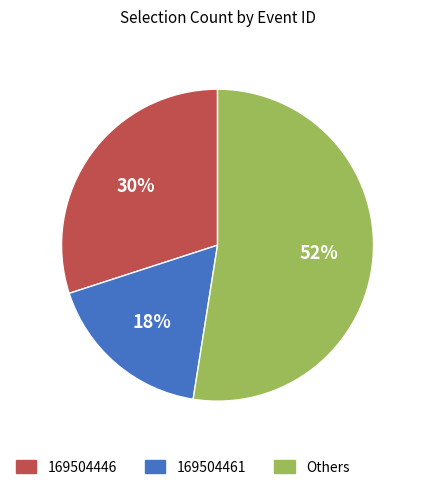

Rank the categories by value from lowest to highest.

169504461, 169504446, Others